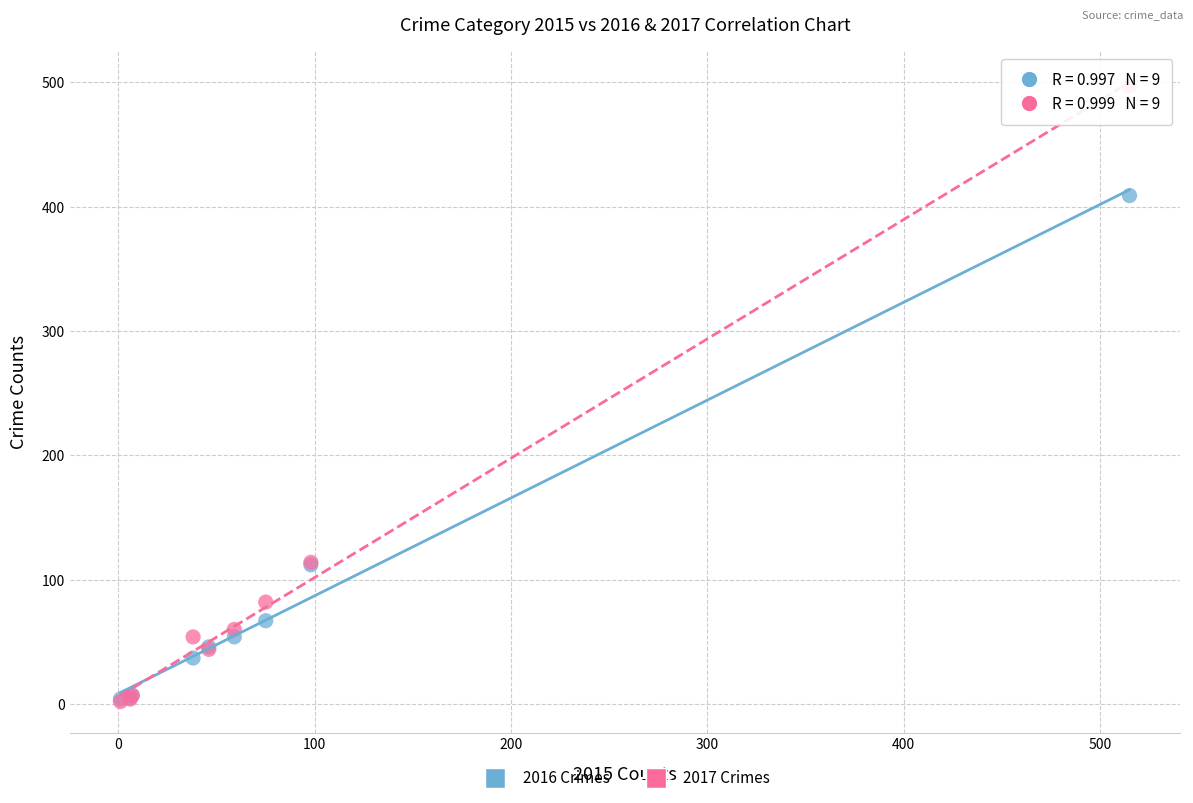

What are all the series names shown in the legend?

2016 Crimes, 2017 Crimes